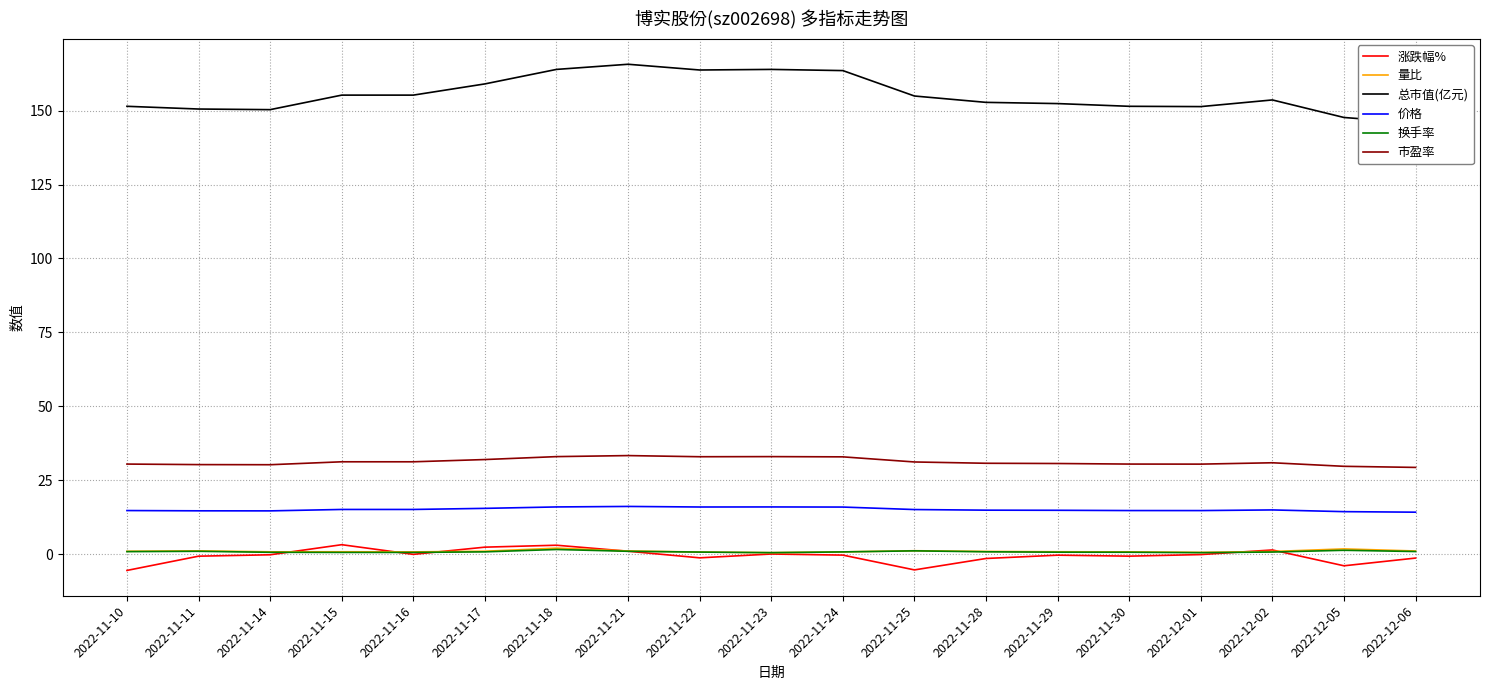

True or false: 市盈率 and 价格 cross at least once.

False